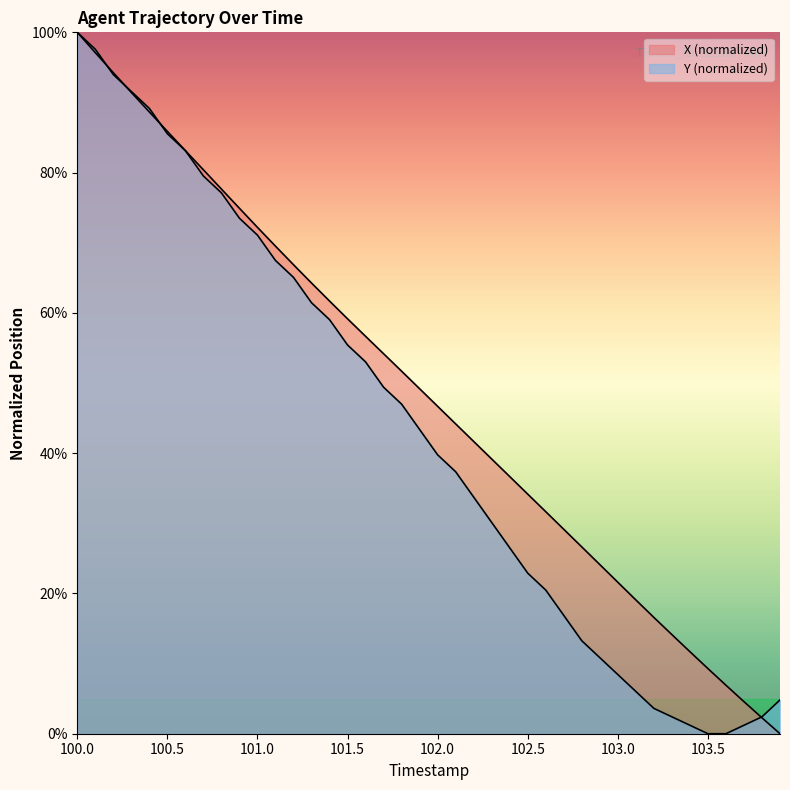

Between 103.3 and 101.7, which is larger?

101.7